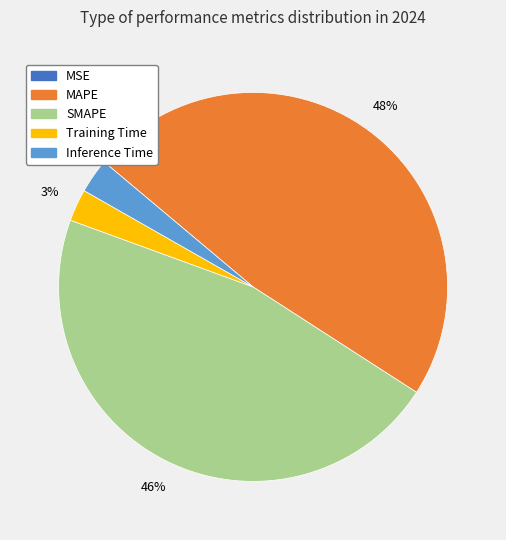

What is the largest slice in the pie chart?

MAPE